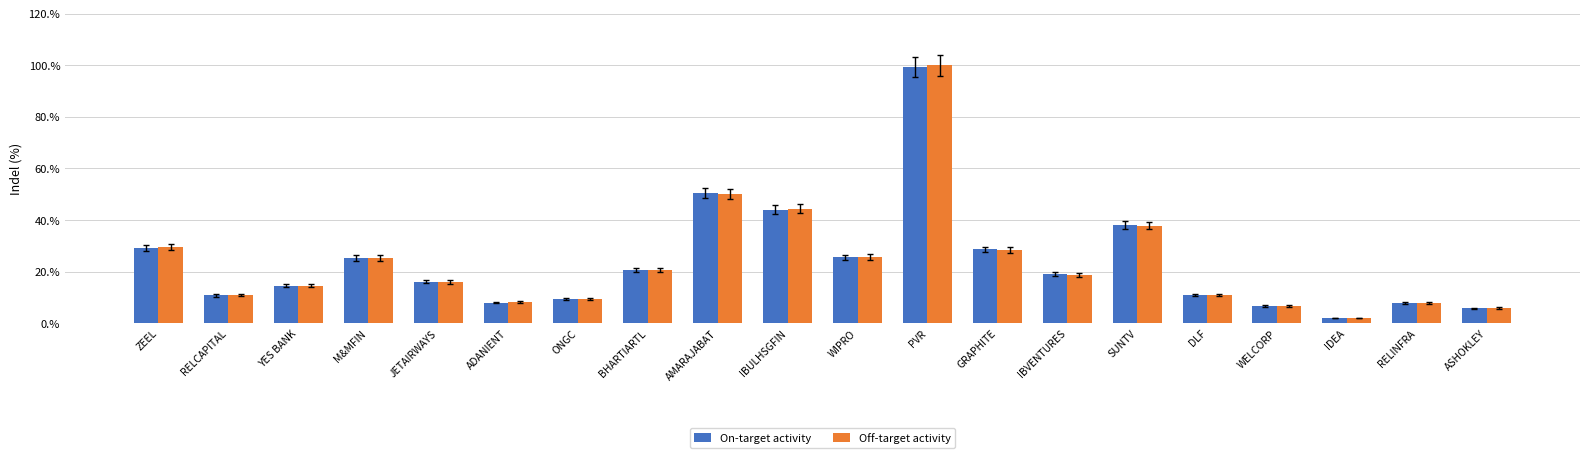

What position from the right is IBVENTURES?

7